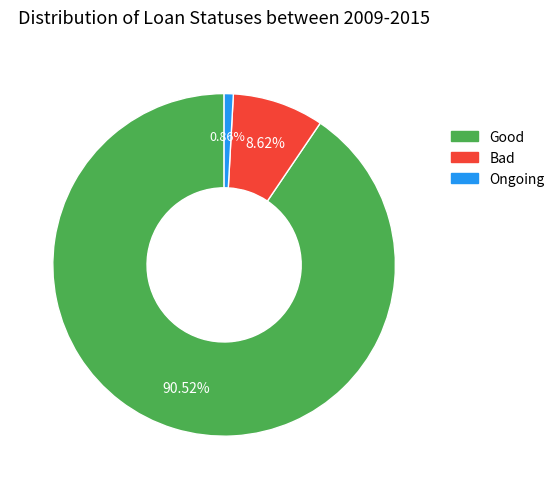

Is there a majority slice in this chart?

Yes